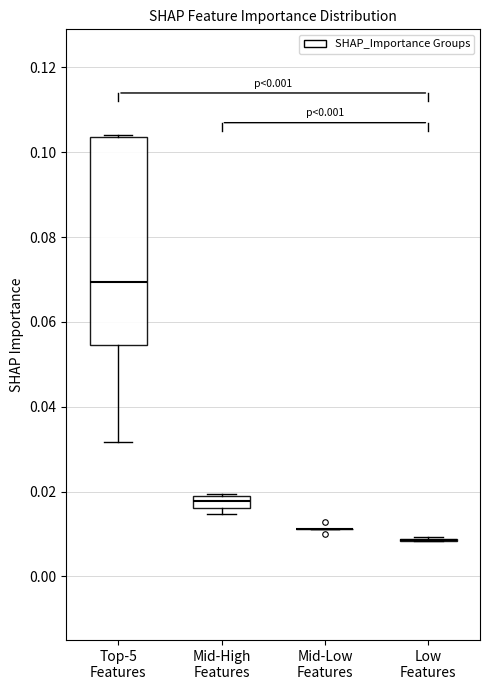

Comparing the boxes themselves (not the whiskers), which one is the tallest?

Top-5 Features